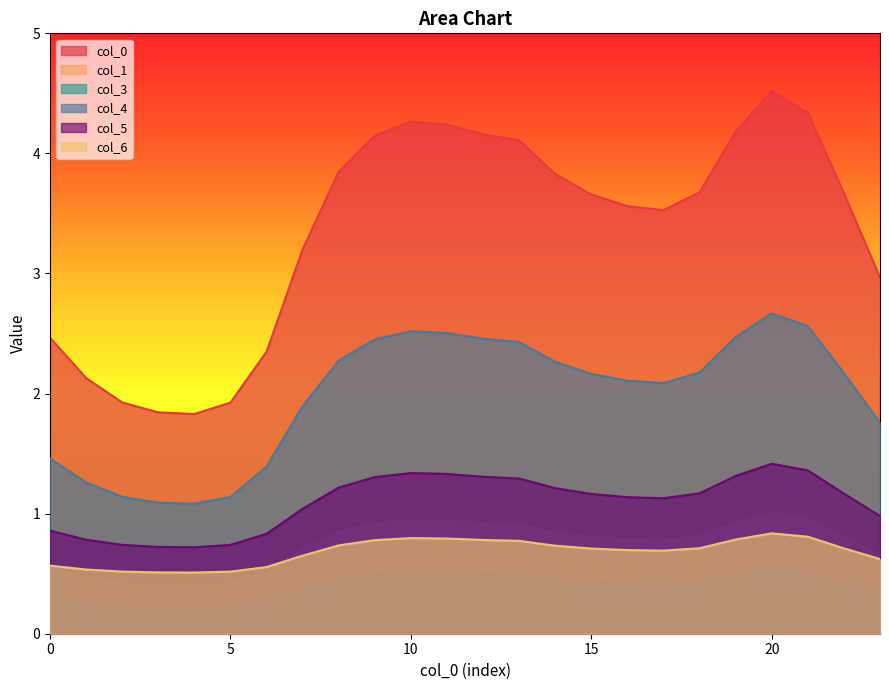

Which series ends up on top after the final intersection of 1 and 6?

1